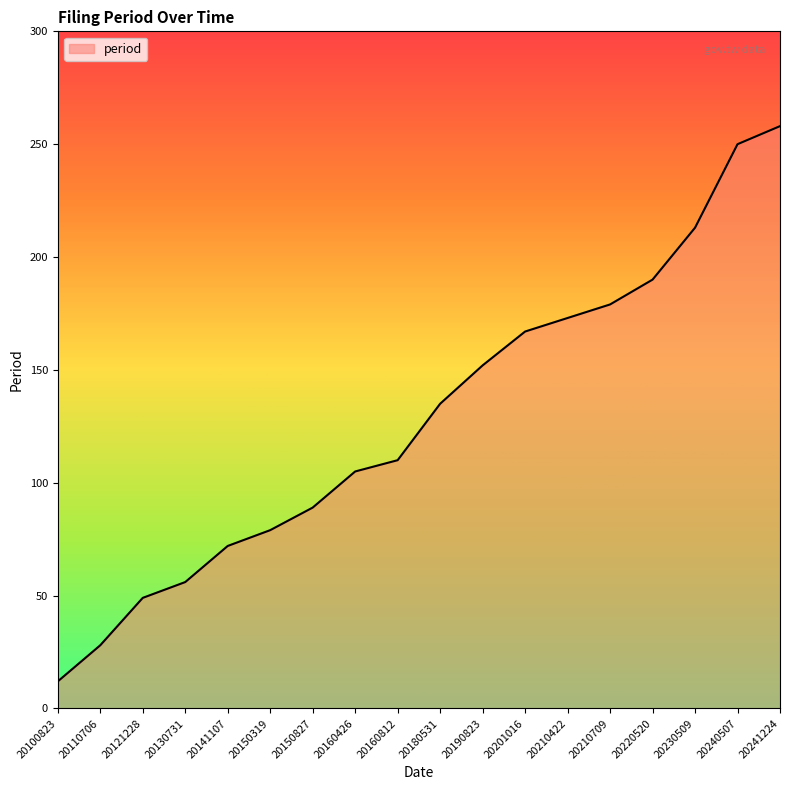

What is the difference between the values at 20160426 and 20160812?

5